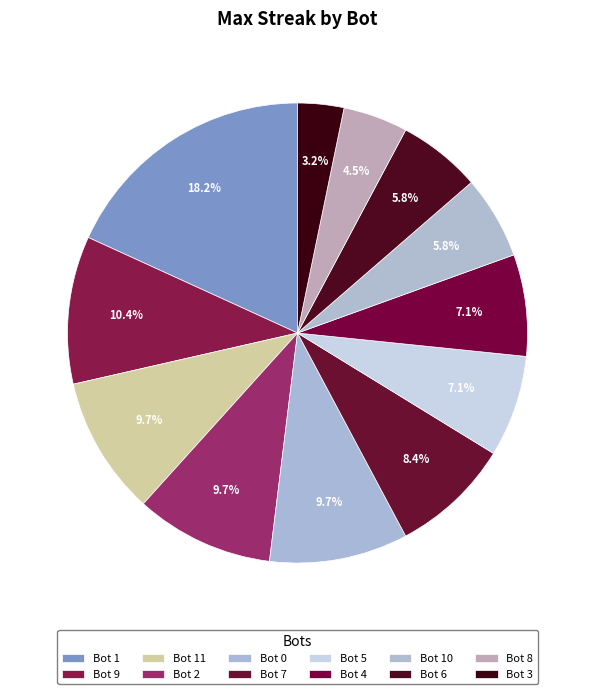

The Bot 5 slice represents 7% of the pie. True or false?

True